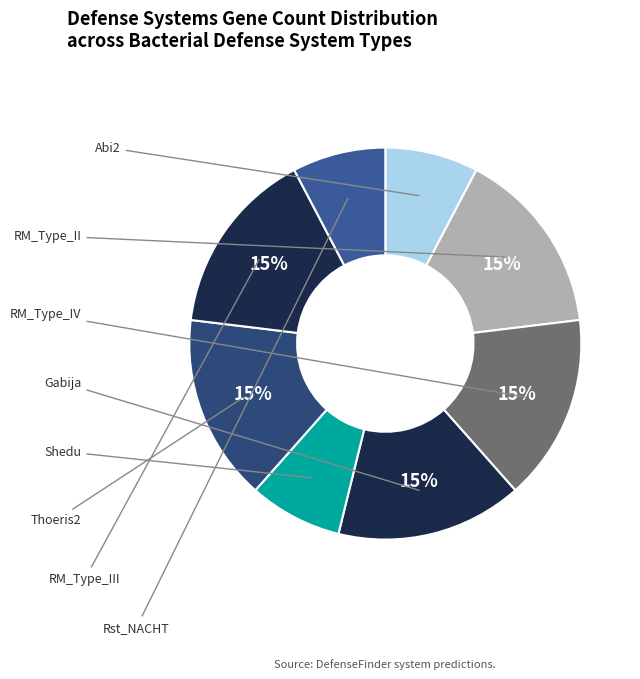

Count the number of slices in the pie.

8